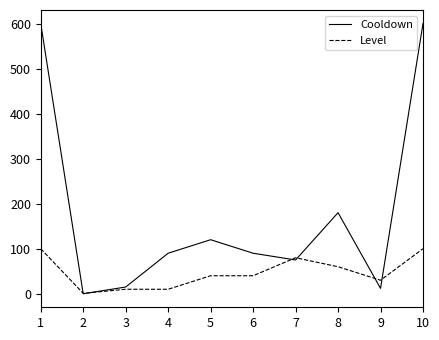

How many lines are shown in the chart?

2